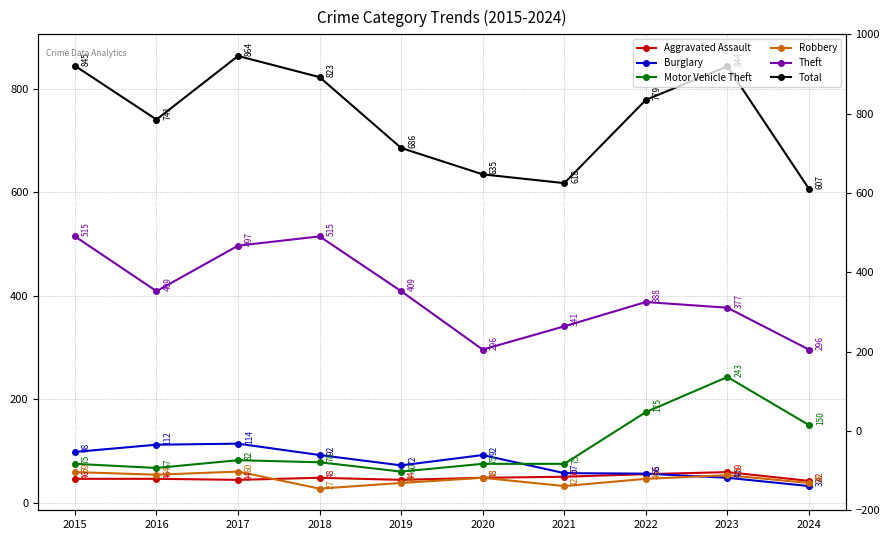

What is the total value across all series at 2015?

1638